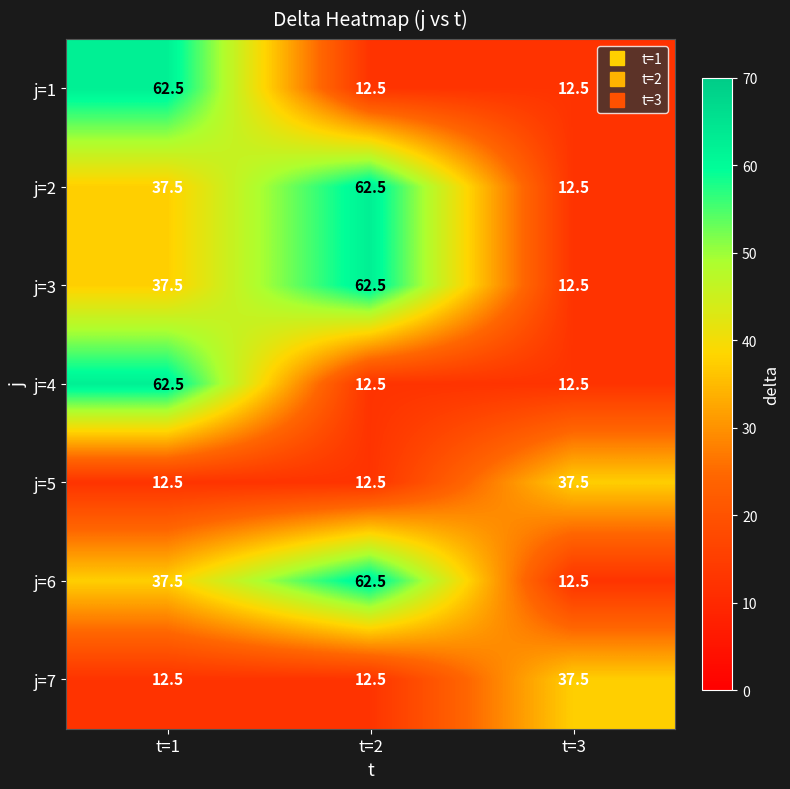

How many series are shown in this chart?

7